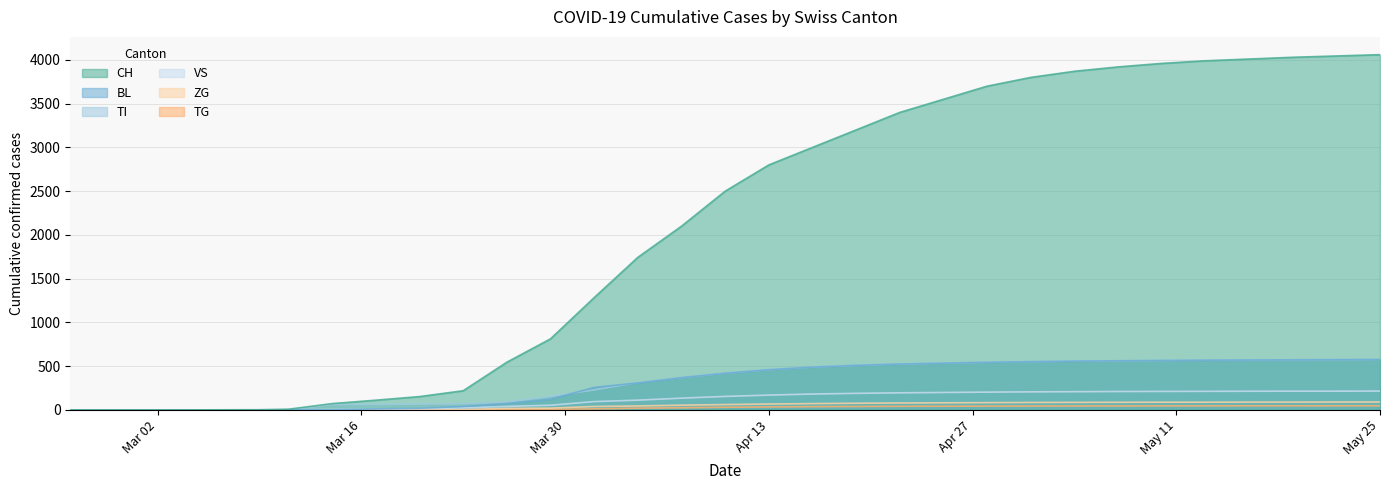

Reading left to right, transcribe all the data shown in this chart.

CH: 0	0	0	3	9	73	112	153	220	546	813	1284	1744	2100	2500	2800	3000	3200	3400	3550	3700	3800	3870	3920	3960	3990	4010	4030	4045	4060
BL: 0	0	0	0	2	2	13	20	40	73	123	258	309	370	420	460	490	510	525	535	545	552	558	562	566	569	571	573	575	577
TI: 0	0	0	0	0	61	62	67	71	91	155	229	314	370	420	460	490	510	525	535	545	552	558	562	566	569	571	573	575	577
VS: 0	0	0	0	3	6	11	15	24	41	54	96	112	135	155	170	182	190	196	200	204	207	209	211	212	213	214	215	215	216
ZG: 0	0	0	0	0	0	1	5	5	18	21	40	46	55	62	68	73	77	80	82	84	86	87	88	89	89	90	90	91	91
TG: 0	0	0	0	0	0	0	0	2	4	6	13	21	26	31	35	38	40	42	43	44	45	46	46	47	47	48	48	48	48